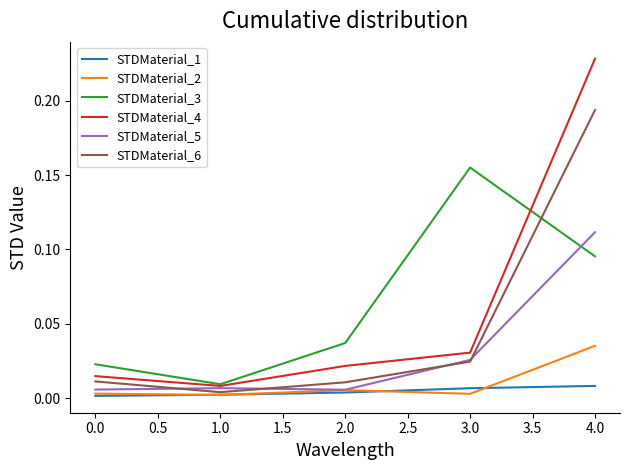

At which category is the sum across all series the highest?

4.0